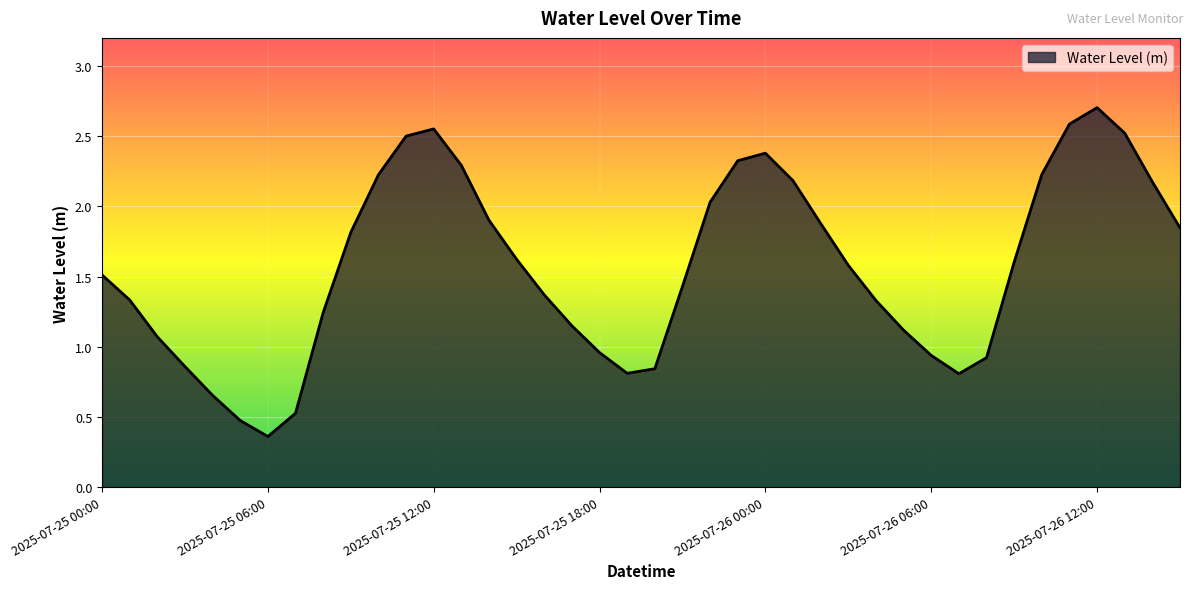

What is the difference between the maximum and minimum values?

2.3